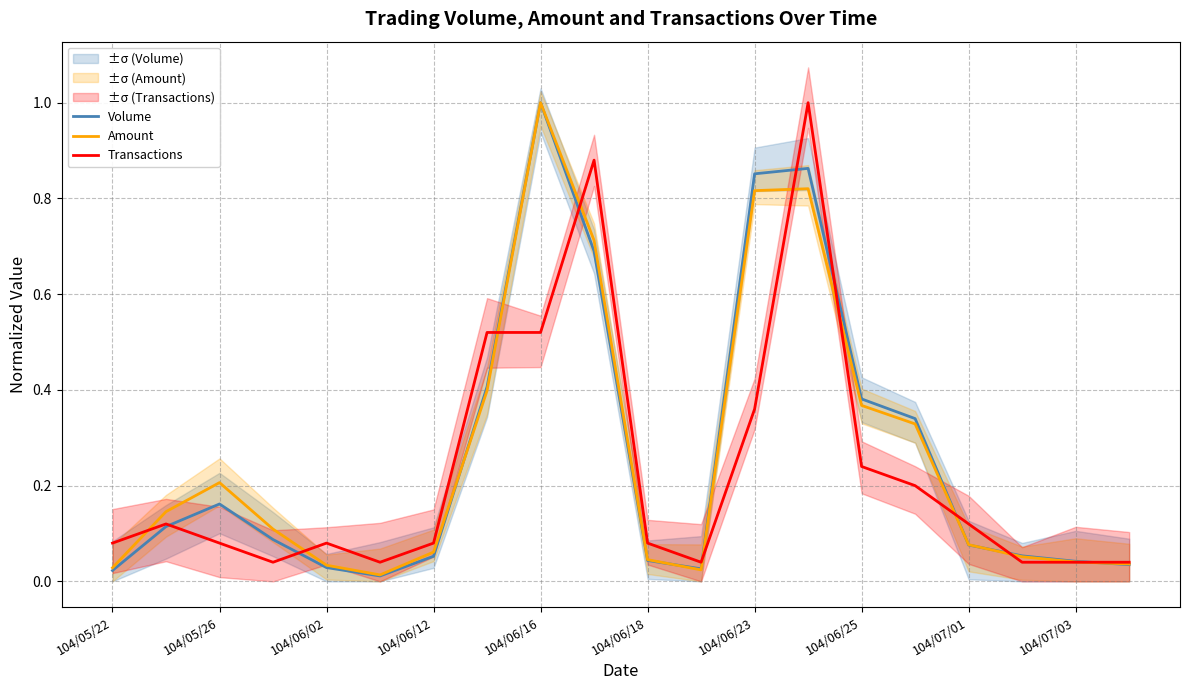

At which label does Amount reach its peak?

104/06/16